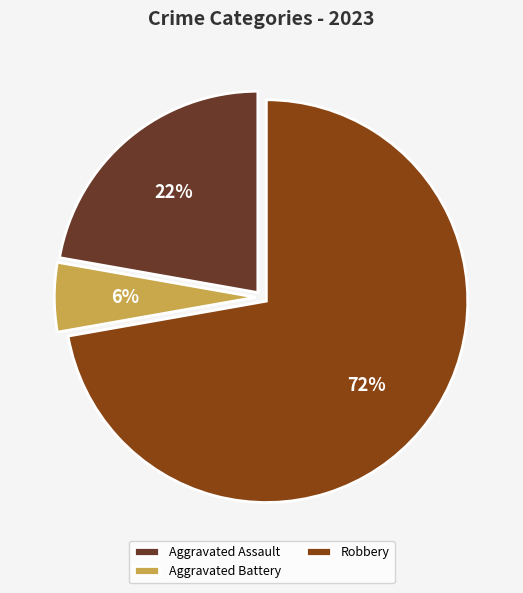

The Robbery slice represents 72% of the pie. True or false?

True